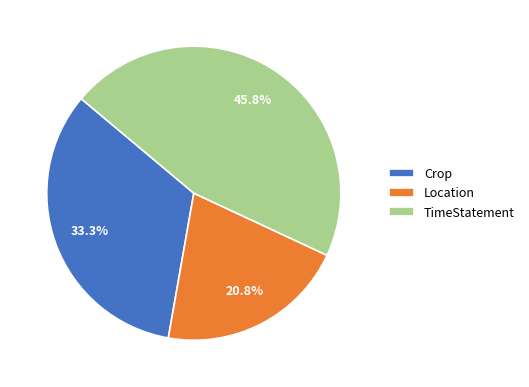

Count the number of slices in the pie.

3